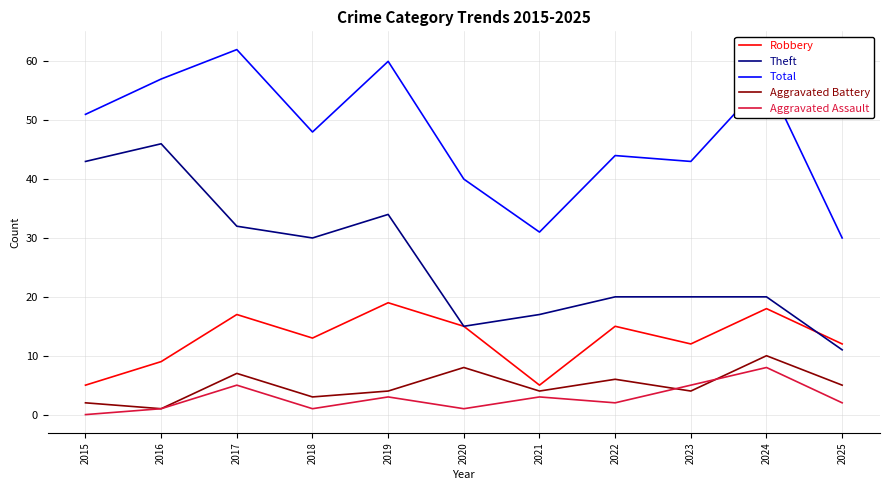

How many lines are shown in the chart?

5